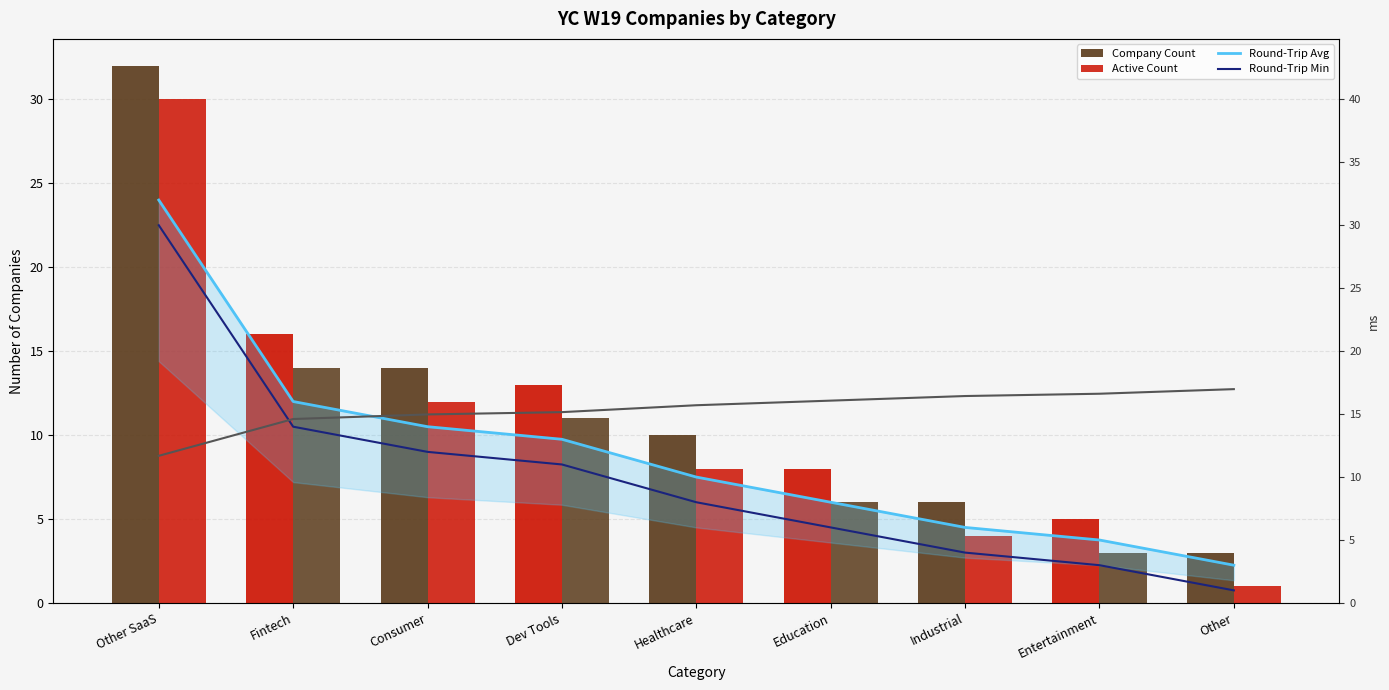

The Packet Loss series shows -2.4 at Education. True or false?

True